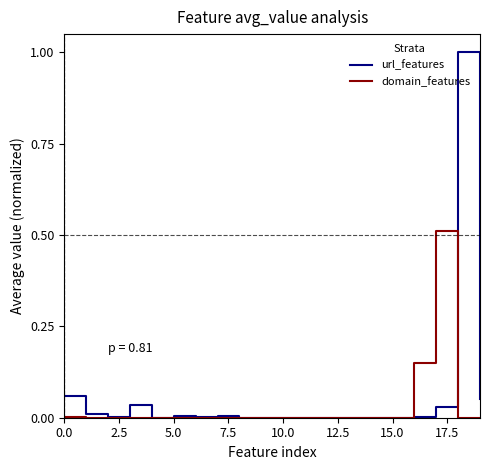

What are all the series names shown in the legend?

url_features, domain_features